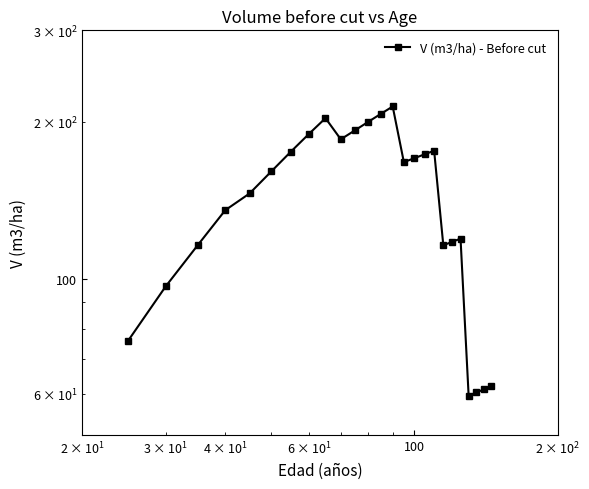

What is the maximum value shown in the chart?

214.2